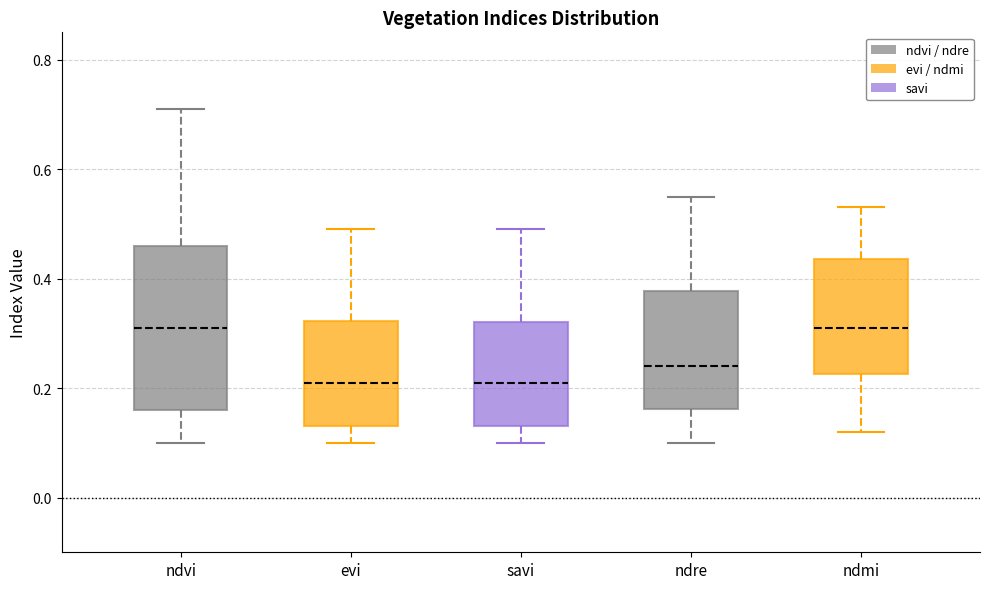

Reading left to right, read every box against the y-axis: the position of its median line, the range the box covers, and the ends of its whiskers. The values are not printed on the chart, so give them approximately, as read against the axis.

ndvi: median 0.32, box 0.16 to 0.46, whiskers 0.10 to 0.72
evi: median 0.22, box 0.14 to 0.32, whiskers 0.10 to 0.50
savi: median 0.22, box 0.14 to 0.32, whiskers 0.10 to 0.50
ndre: median 0.24, box 0.16 to 0.38, whiskers 0.10 to 0.56
ndmi: median 0.32, box 0.22 to 0.44, whiskers 0.12 to 0.54